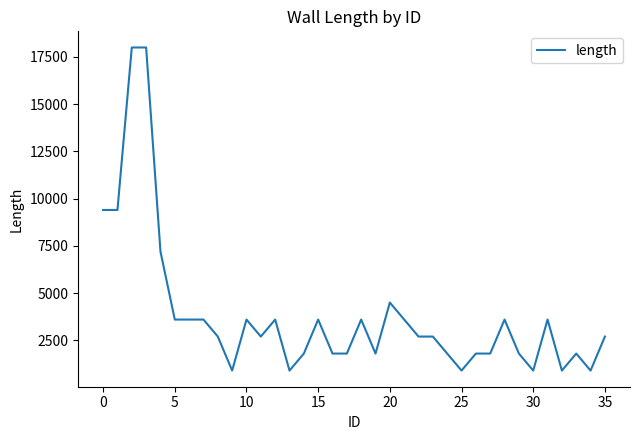

What is the minimum value shown in the chart?

900